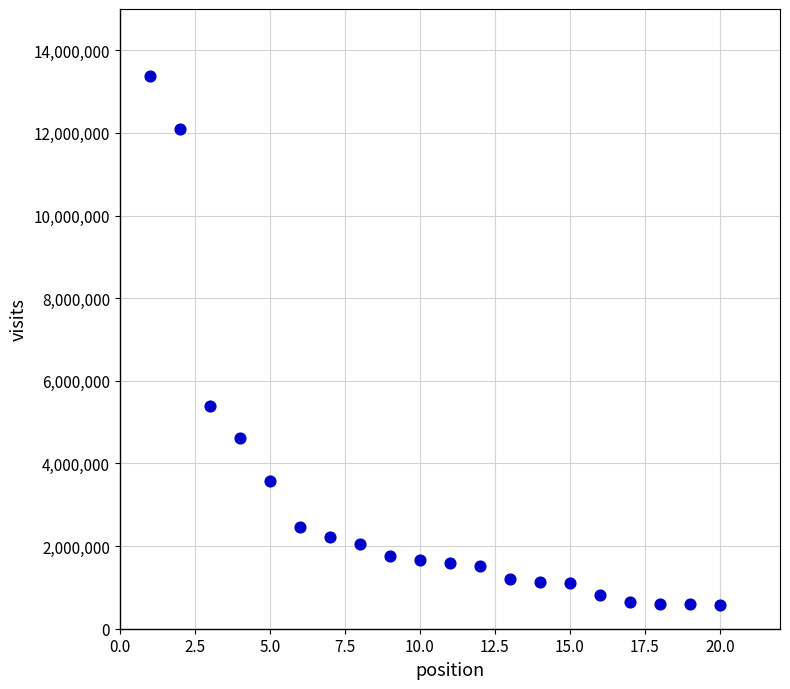

What Y value in the scatter plot is closest to 6972714?

5401028